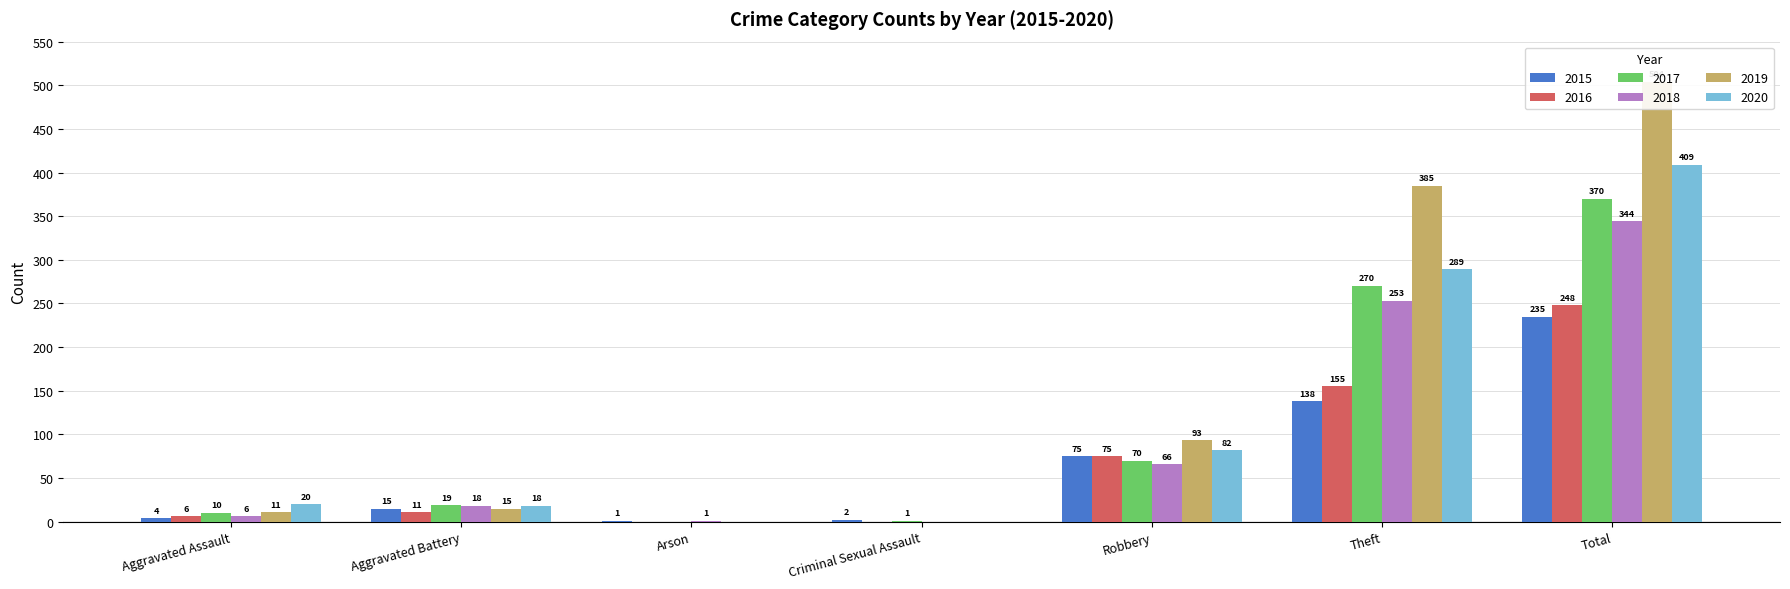

How many values in 2020 are above zero?

5